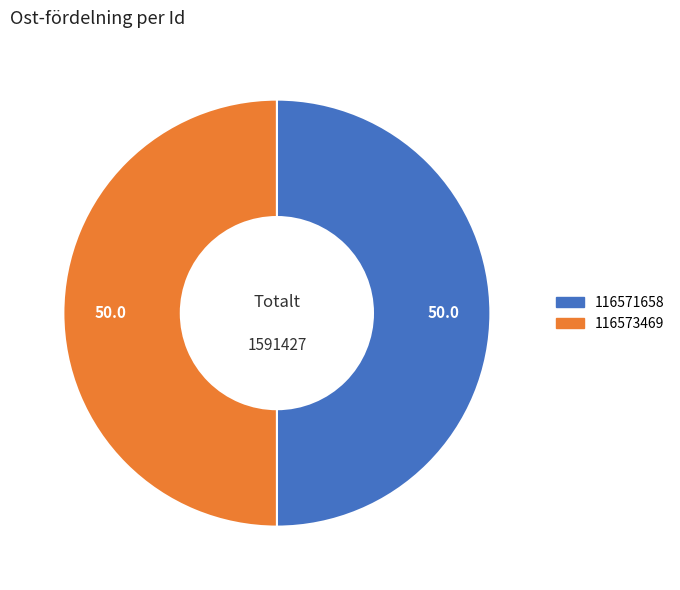

Combined, do 116571658 and 116573469 account for over 50%?

Yes